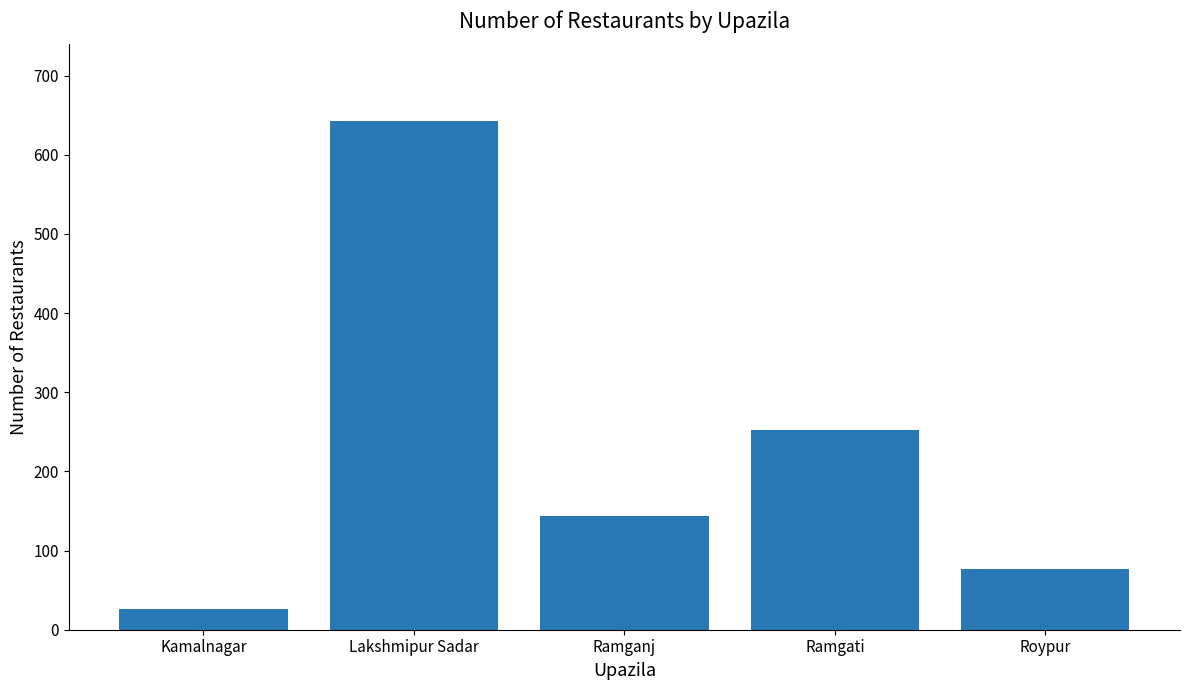

The chart shows a value of 104 at Roypur. True or false?

False